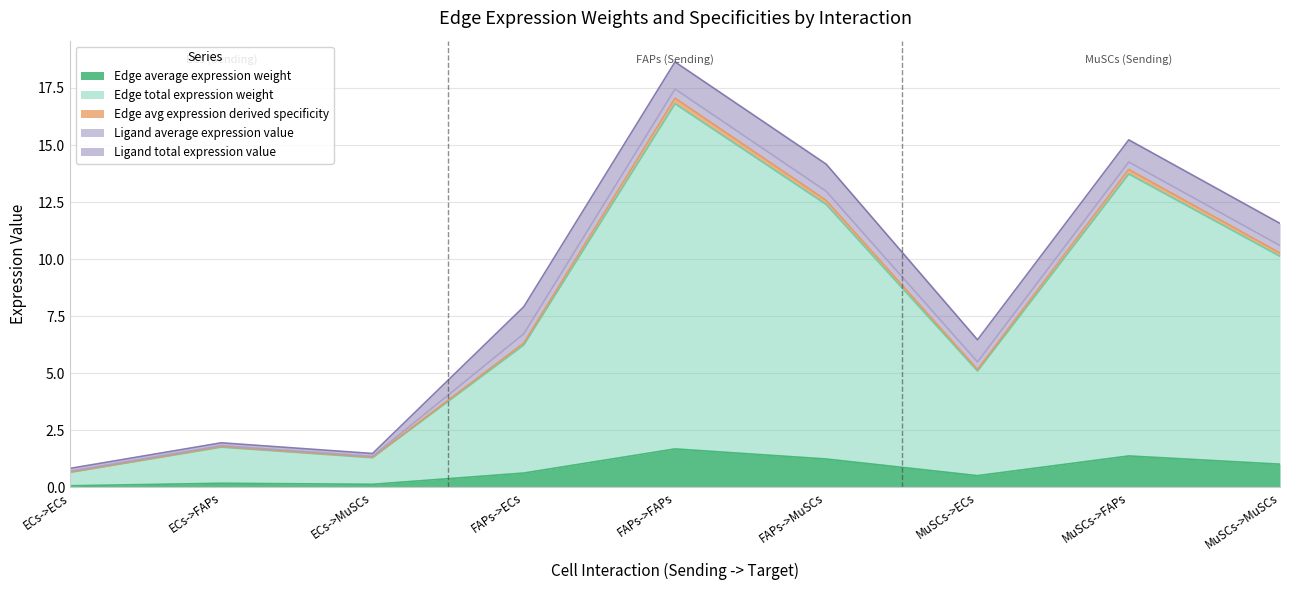

The value of Edge average expression weight at FAPs->FAPs is 1.7. True or false?

True